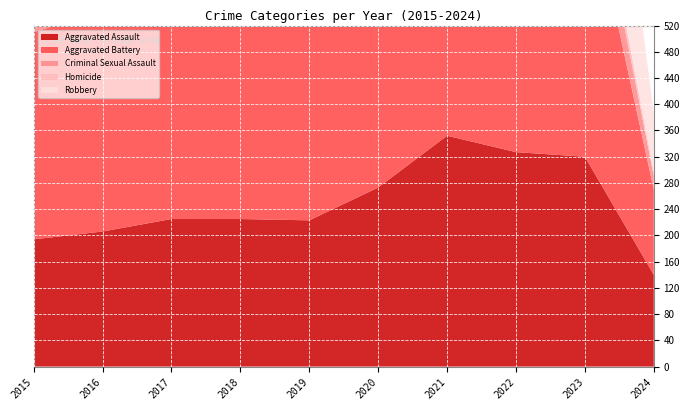

Reading left to right, extract all data points from this chart.

Aggravated Assault: 2015=194	2016=206	2017=225	2018=225	2019=223	2020=273	2021=352	2022=327	2023=320	2024=140
Aggravated Battery: 2015=316	2016=336	2017=400	2018=389	2019=407	2020=416	2021=479	2022=439	2023=432	2024=130
Criminal Sexual Assault: 2015=46	2016=50	2017=62	2018=60	2019=77	2020=48	2021=61	2022=55	2023=73	2024=21
Homicide: 2015=15	2016=26	2017=33	2018=25	2019=22	2020=41	2021=38	2022=36	2023=28	2024=6
Robbery: 2015=337	2016=454	2017=460	2018=301	2019=287	2020=263	2021=300	2022=304	2023=341	2024=90